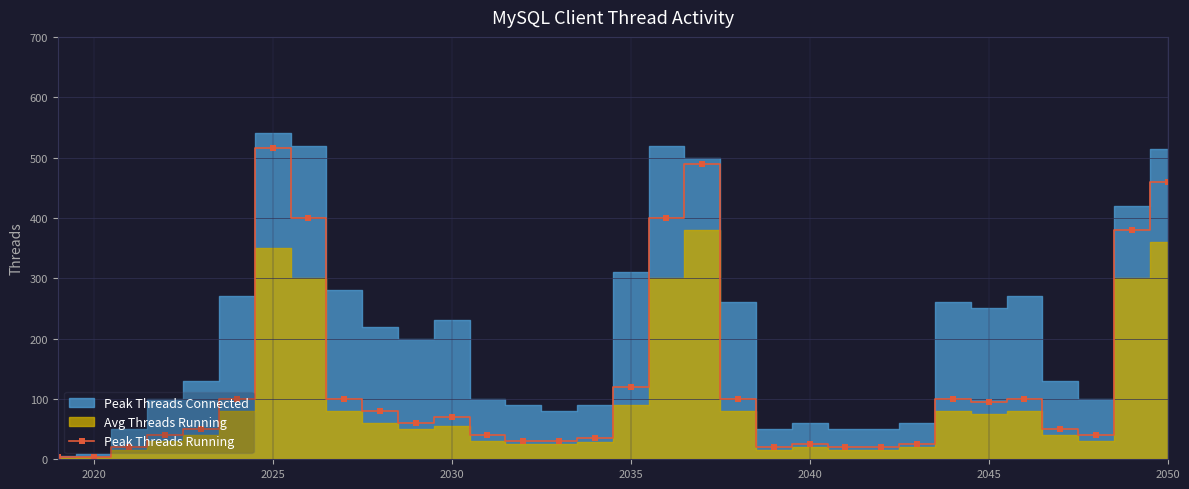

Does the chart have visible grid lines?

Yes